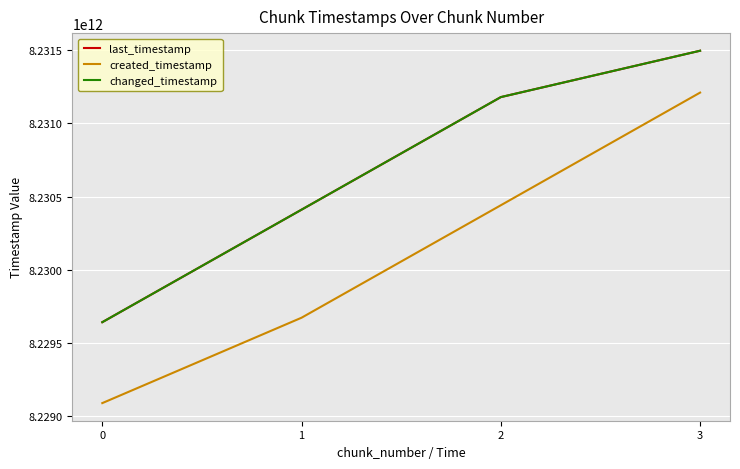

What is the smallest value displayed?

8229090821480